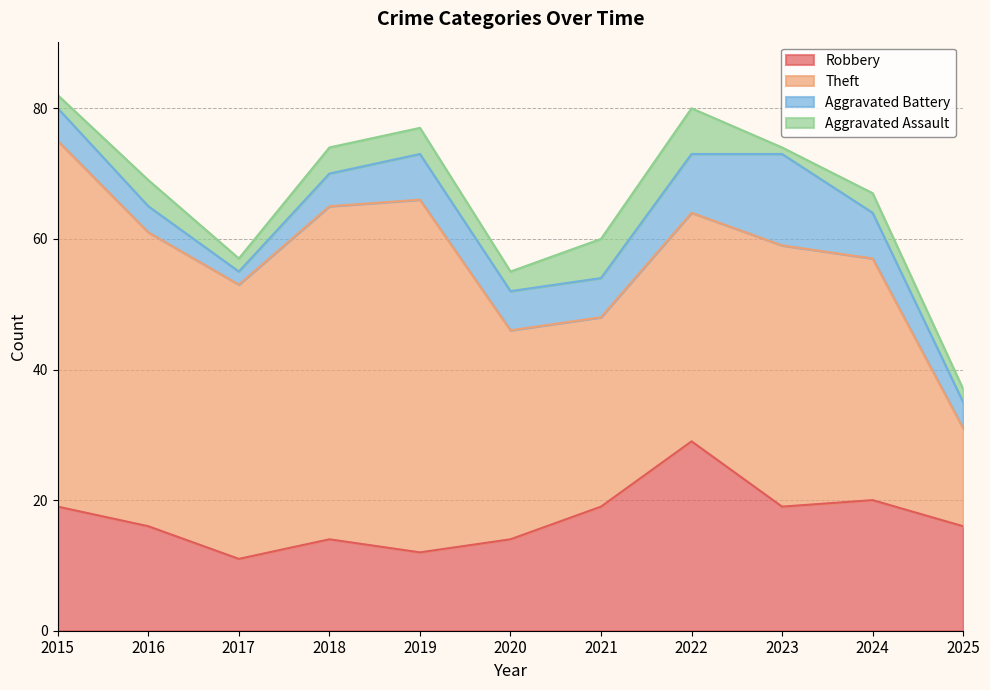

What are all the series names shown in the legend?

Robbery, Theft, Aggravated Battery, Aggravated Assault